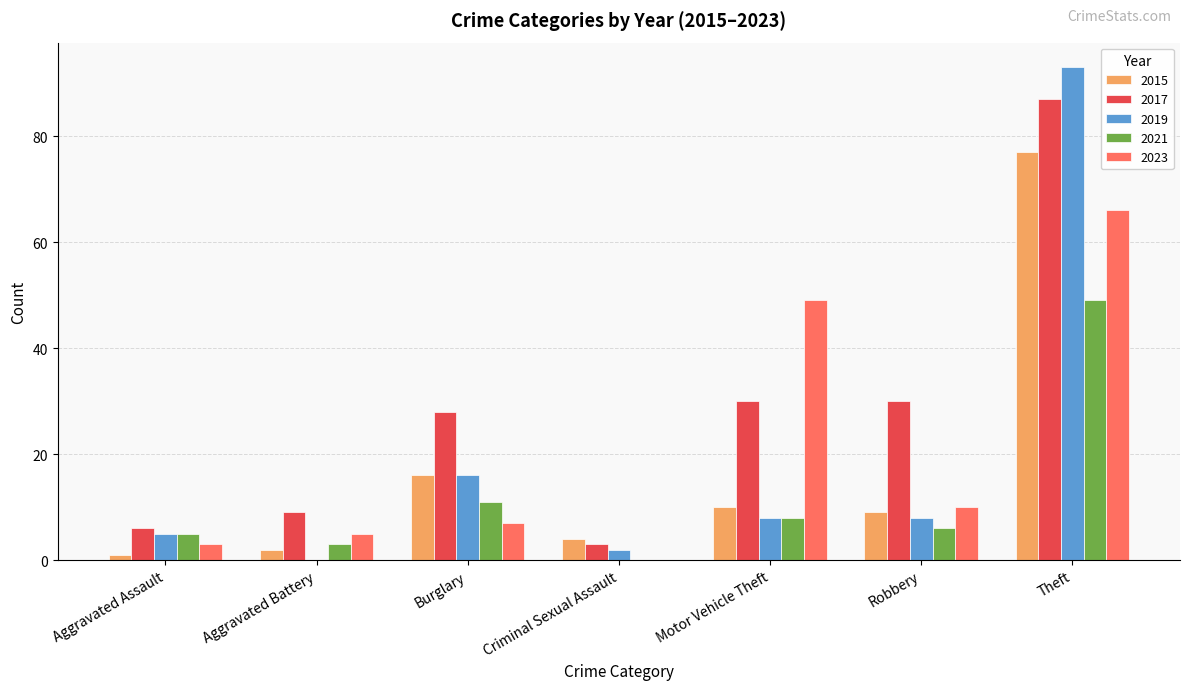

What value does the 2015 series have at Robbery?

9